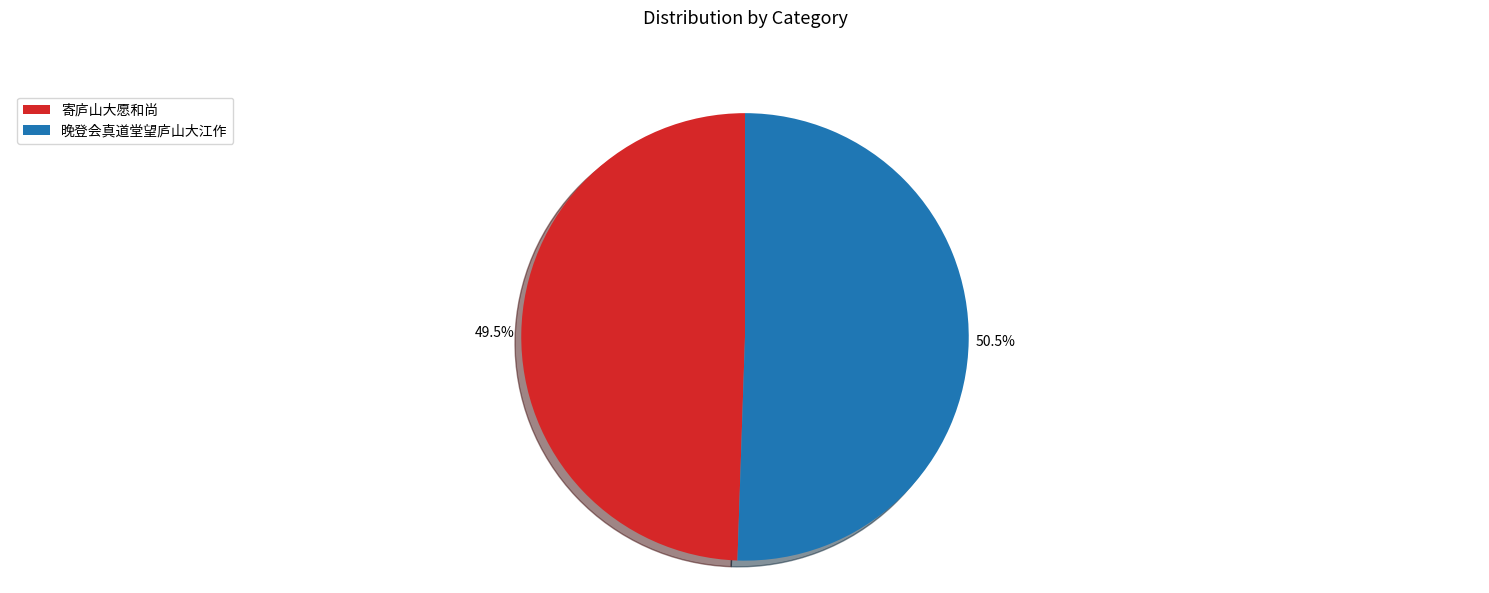

True or false: 寄庐山大愿和尚 accounts for 34% of the total.

False